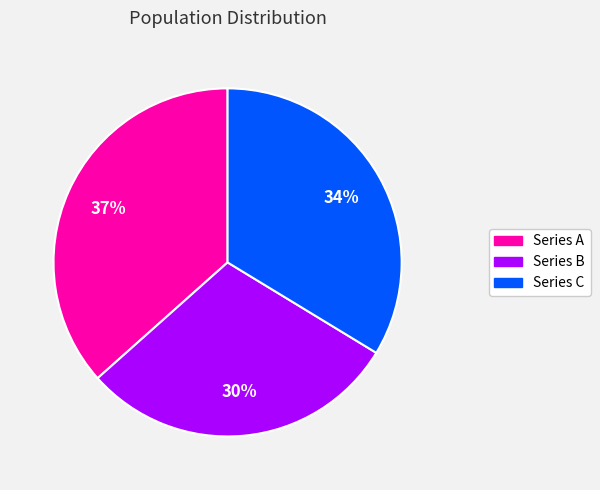

Does Series B represent more than half of the total?

No